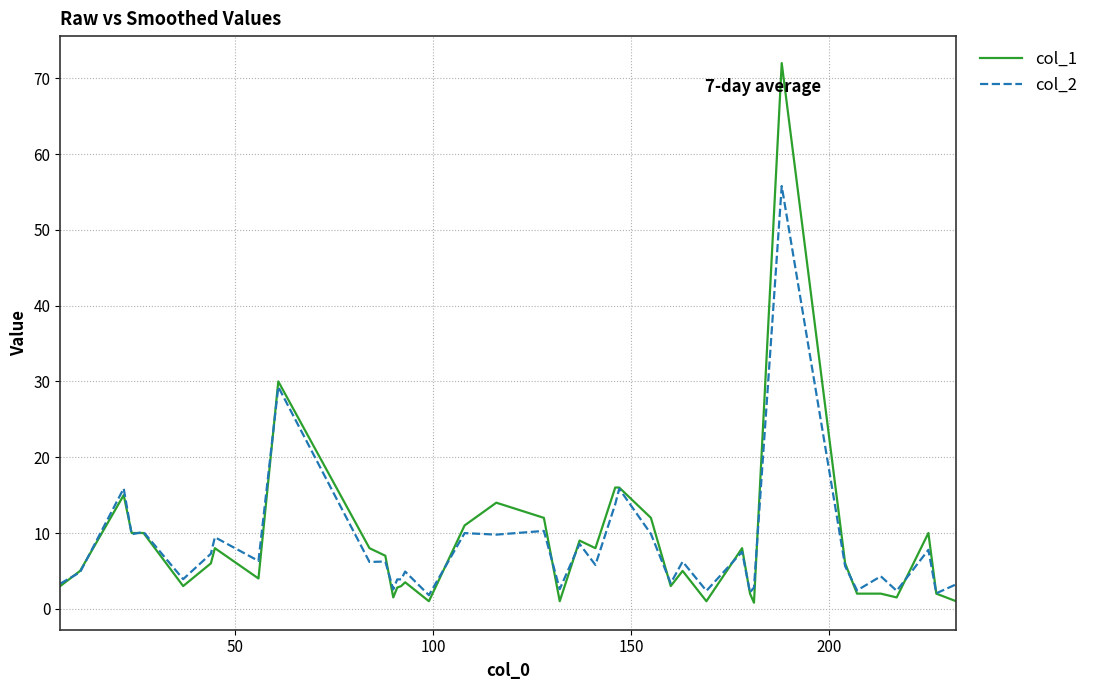

List the series in order of their peak value, highest first.

col_1, col_2